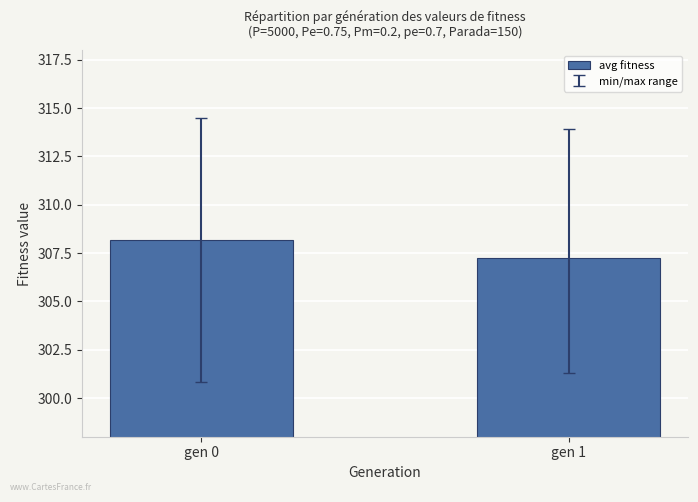

Rank the categories by value from lowest to highest.

gen 1, gen 0